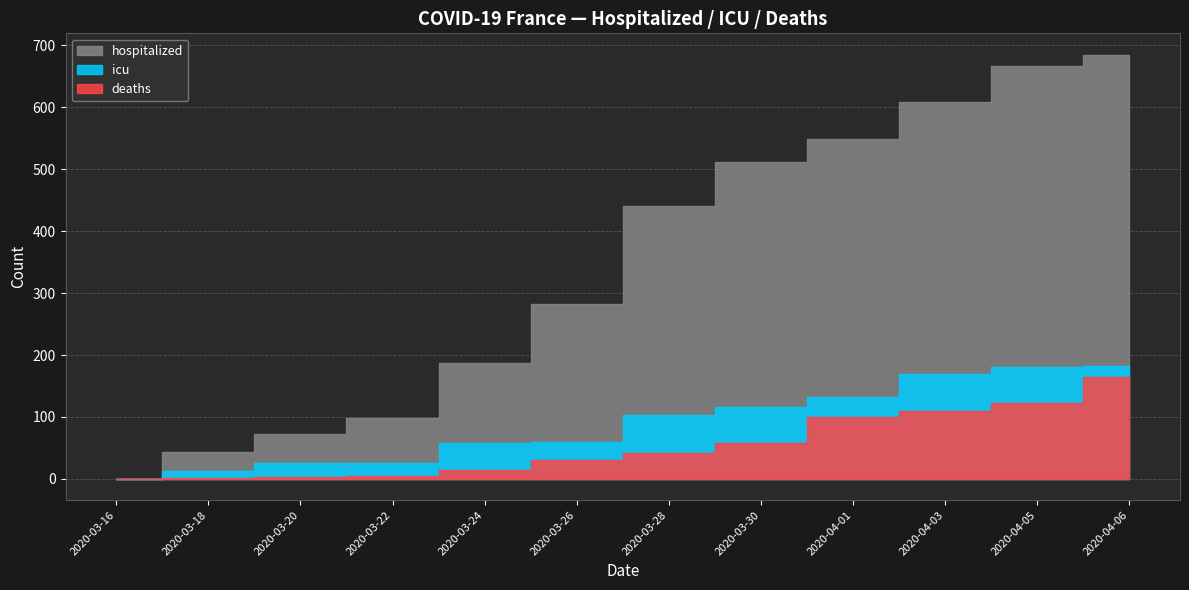

Between 2020-03-16 and 2020-04-03, which series saw the biggest shift?

hospitalized